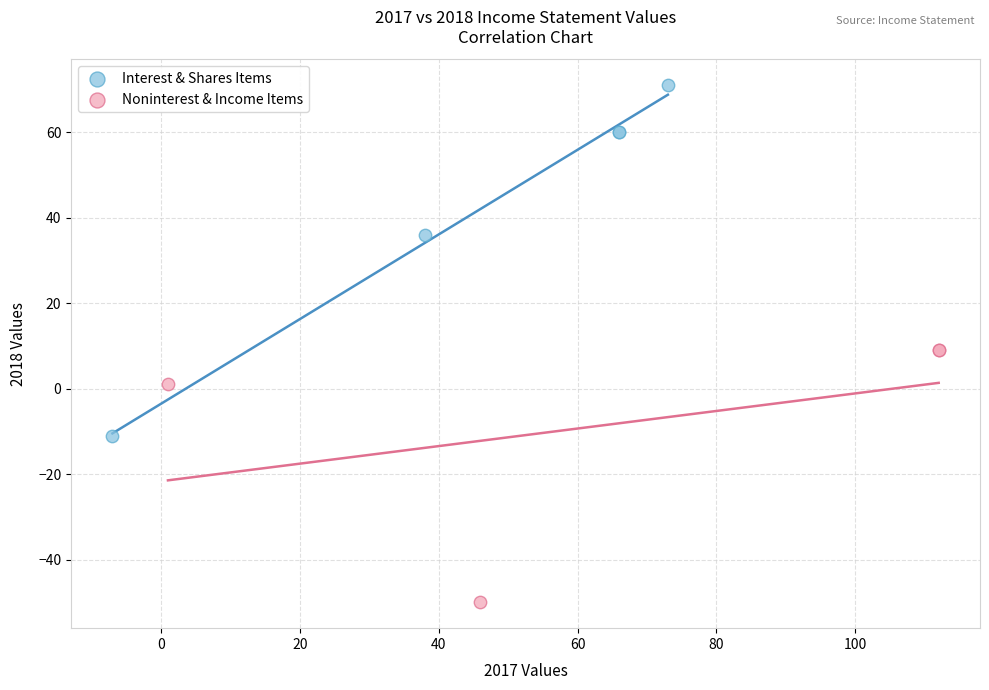

Which series contains the highest Y value?

Interest & Shares Items